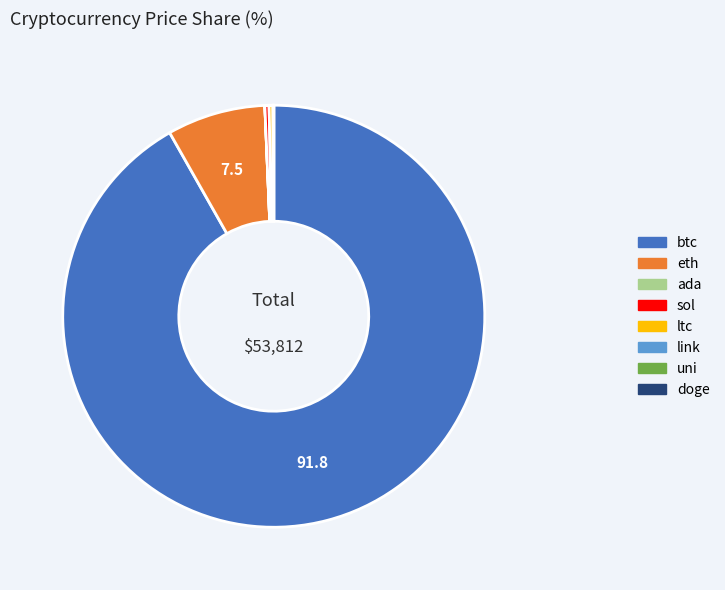

Between btc and ltc, which is larger?

btc